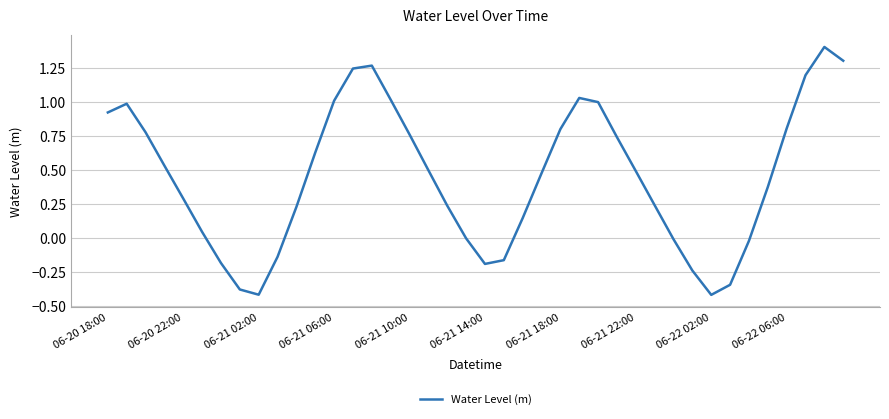

What is the maximum value shown in the chart?

1.4